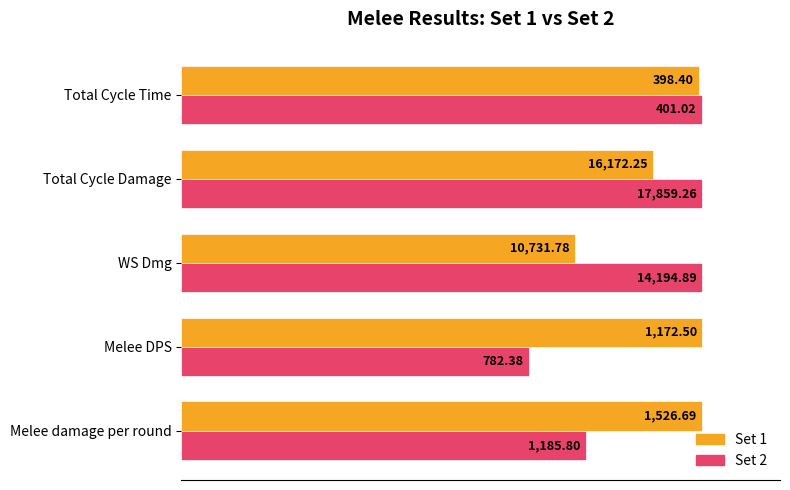

What are all the series names shown in the legend?

Set 1, Set 2